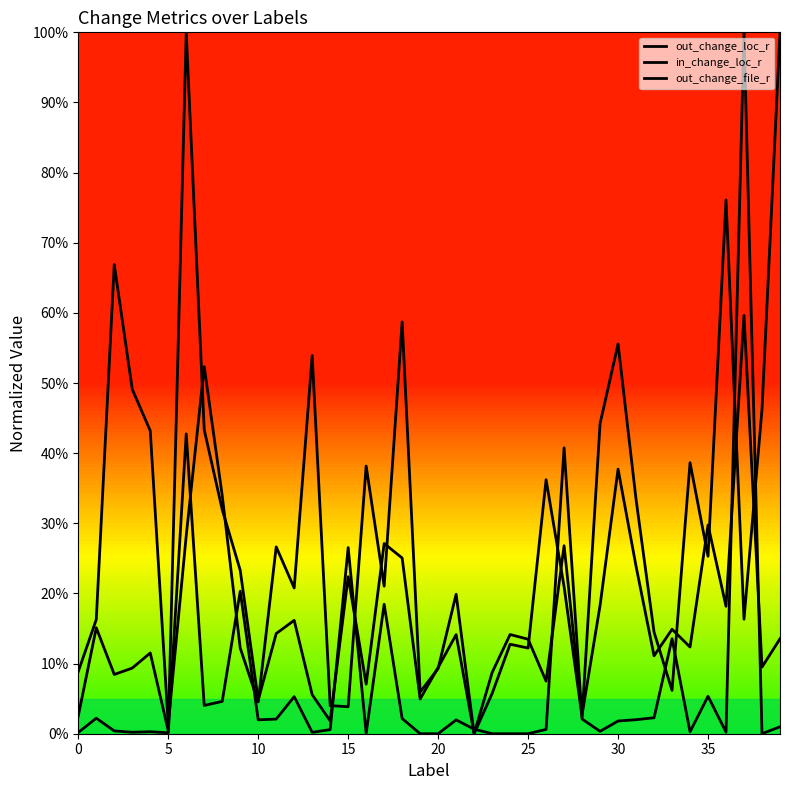

Is this an area chart (filled region under the line)?

No